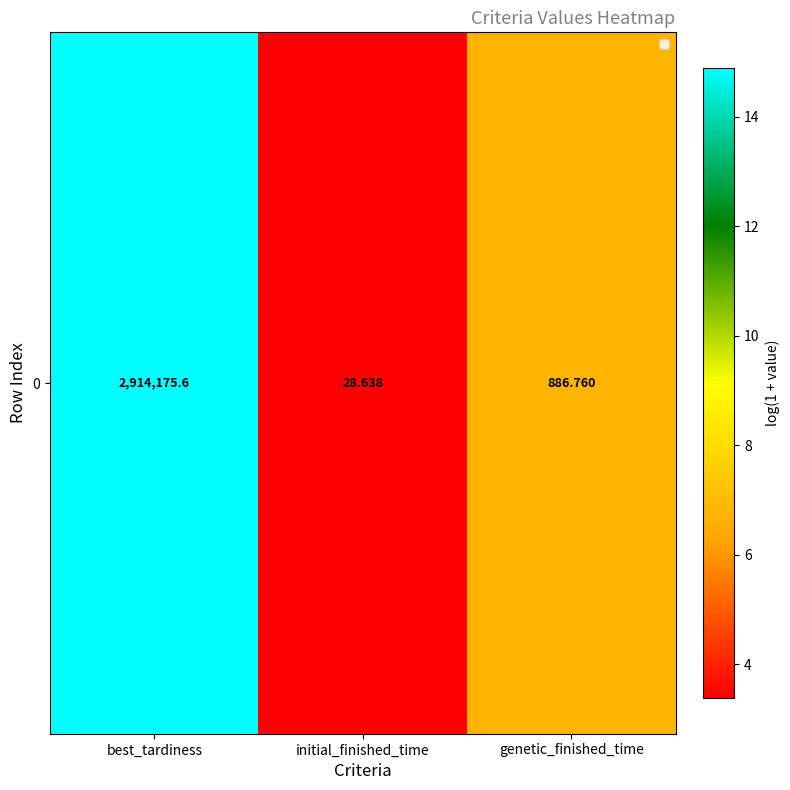

Rank the categories by value from highest to lowest.

best_tardiness, genetic_finished_time, initial_finished_time